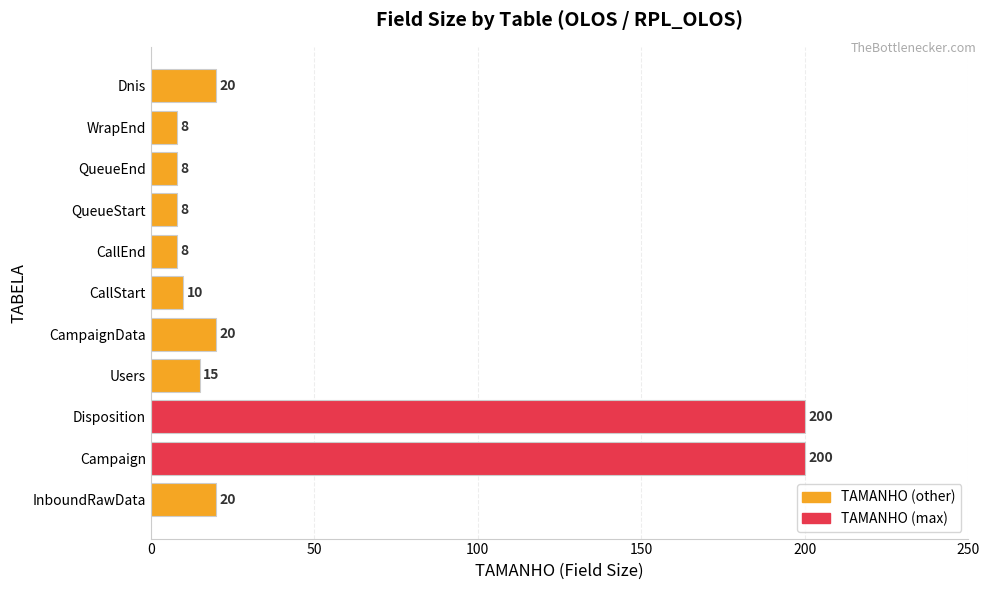

Is it true that the value at Dnis is 10?

False